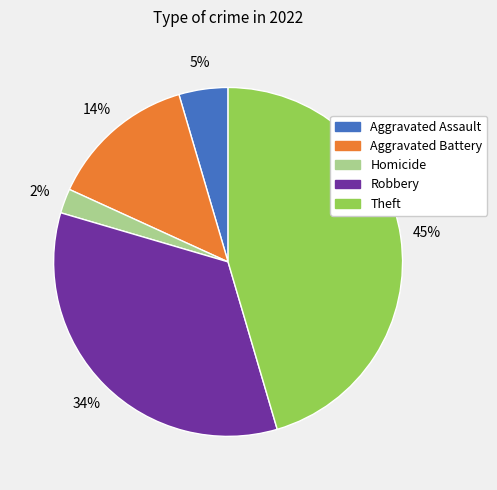

To the nearest percent, what is the average slice percentage?

20%